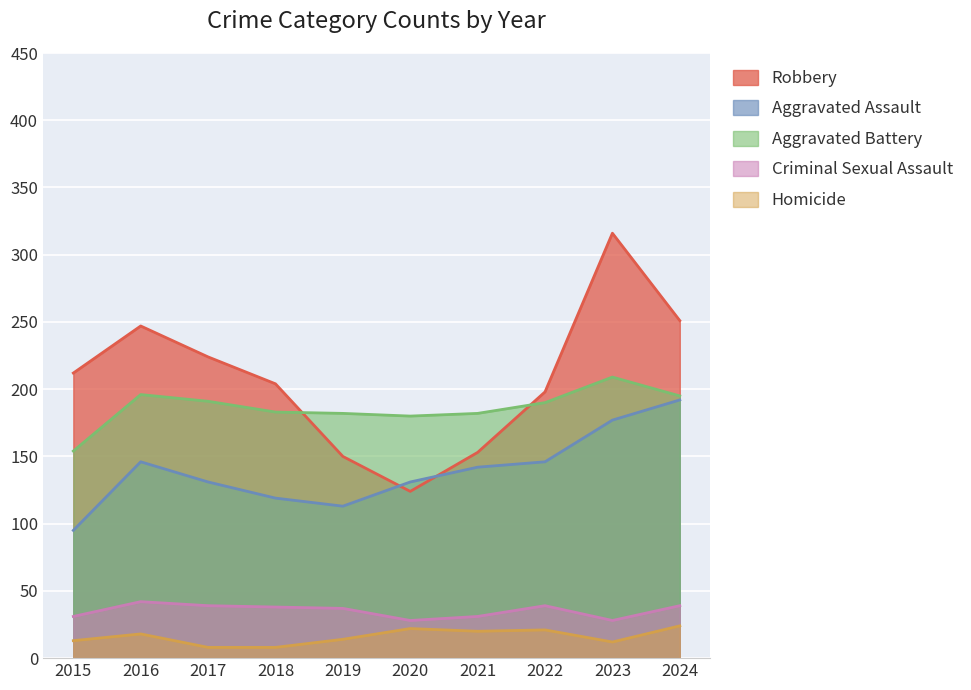

At which label does Aggravated Assault first exceed 142?

2016